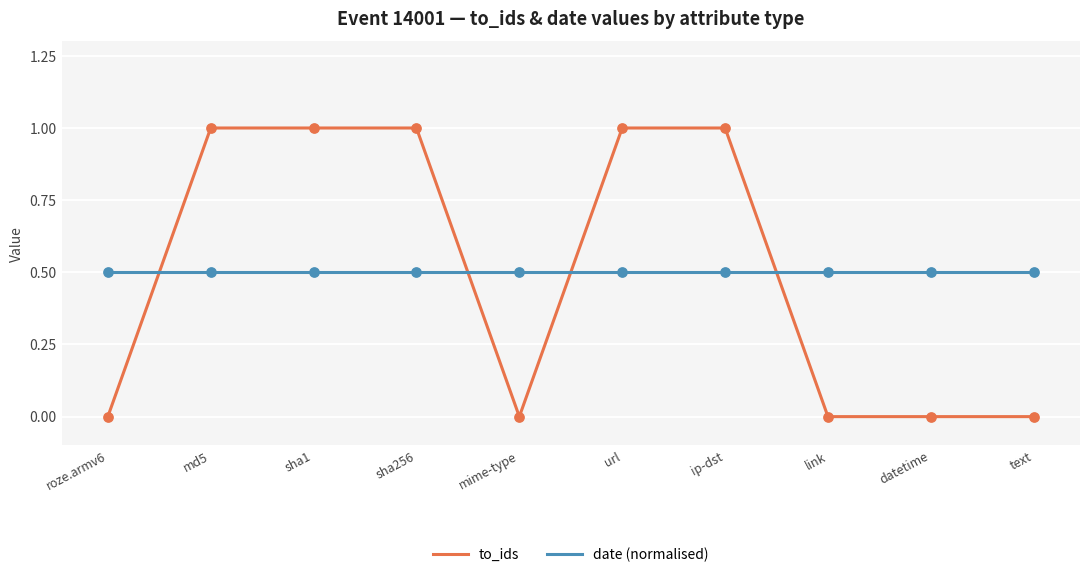

What is the total value across all series at mime-type?

0.5